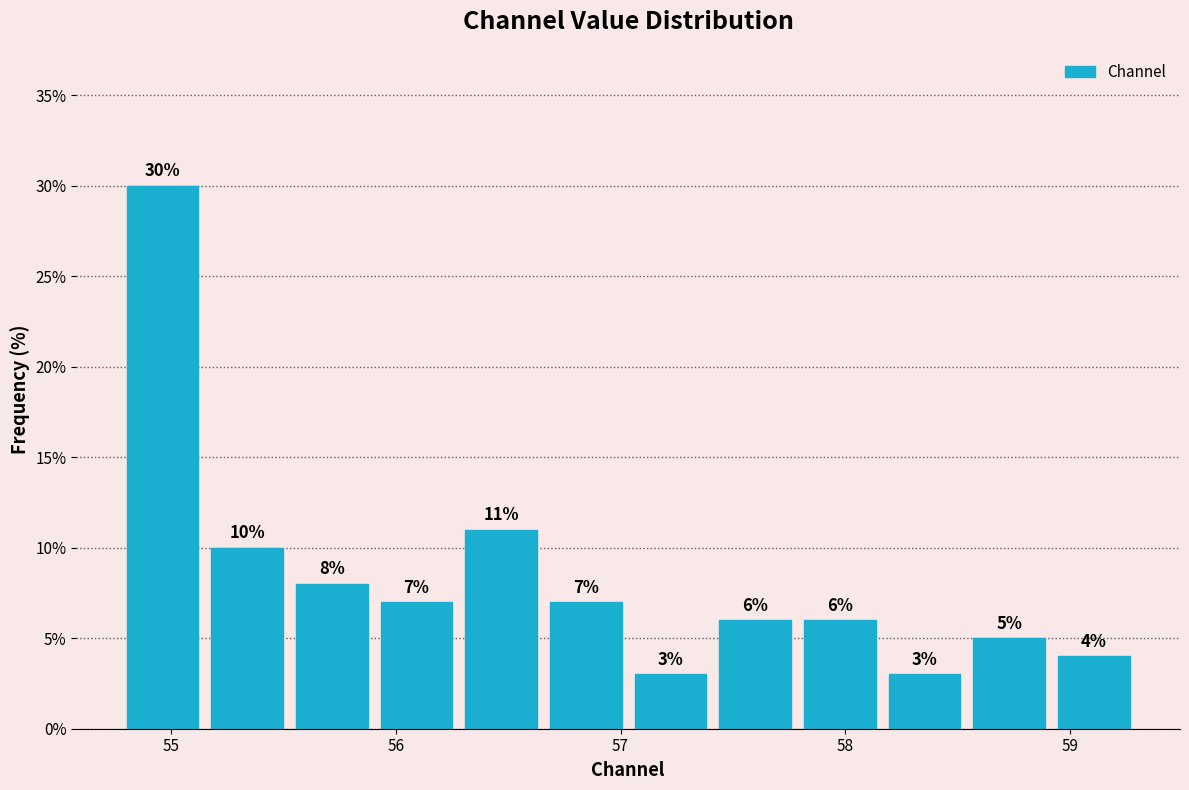

Read against the x-axis, roughly where is the centre of the tallest bar?

55.0